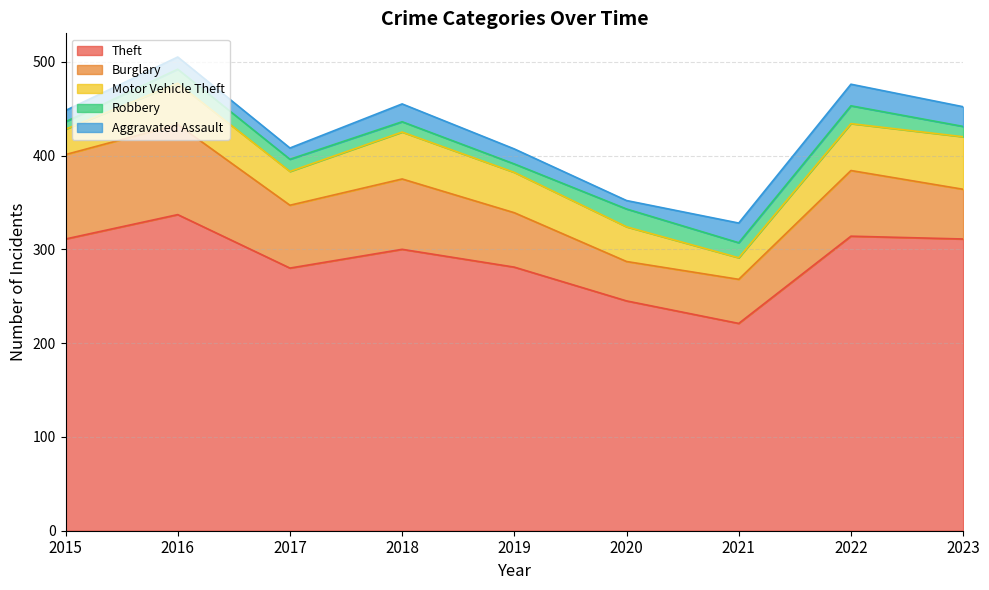

What is the highest value of the Theft series?

337